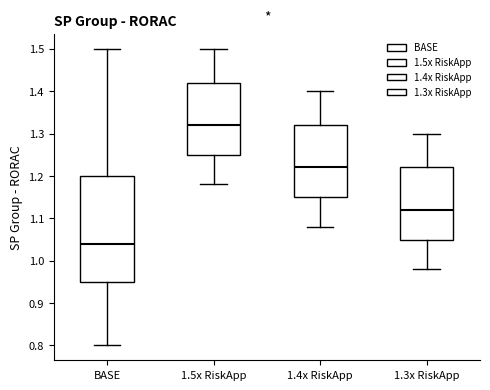

Reading left to right, transcribe this box plot: for each box, give where its median line is, the range the box spans, and where its two whiskers end, as read against the y-axis. The values are not printed on the chart, so give them approximately, as read against the axis.

BASE: median 1.04, box 0.95 to 1.20, whiskers 0.80 to 1.50
1.5x RiskApp: median 1.32, box 1.25 to 1.42, whiskers 1.18 to 1.50
1.4x RiskApp: median 1.22, box 1.15 to 1.32, whiskers 1.08 to 1.40
1.3x RiskApp: median 1.12, box 1.05 to 1.22, whiskers 0.98 to 1.30